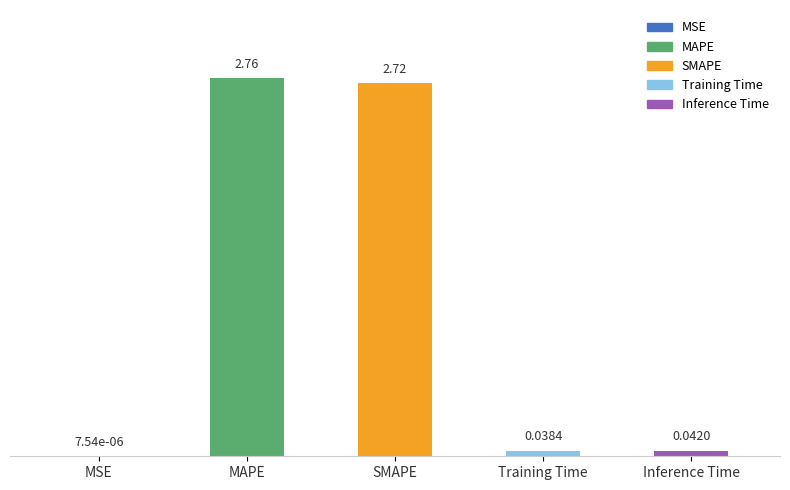

Where is the data nearest to the value 1?

Inference Time